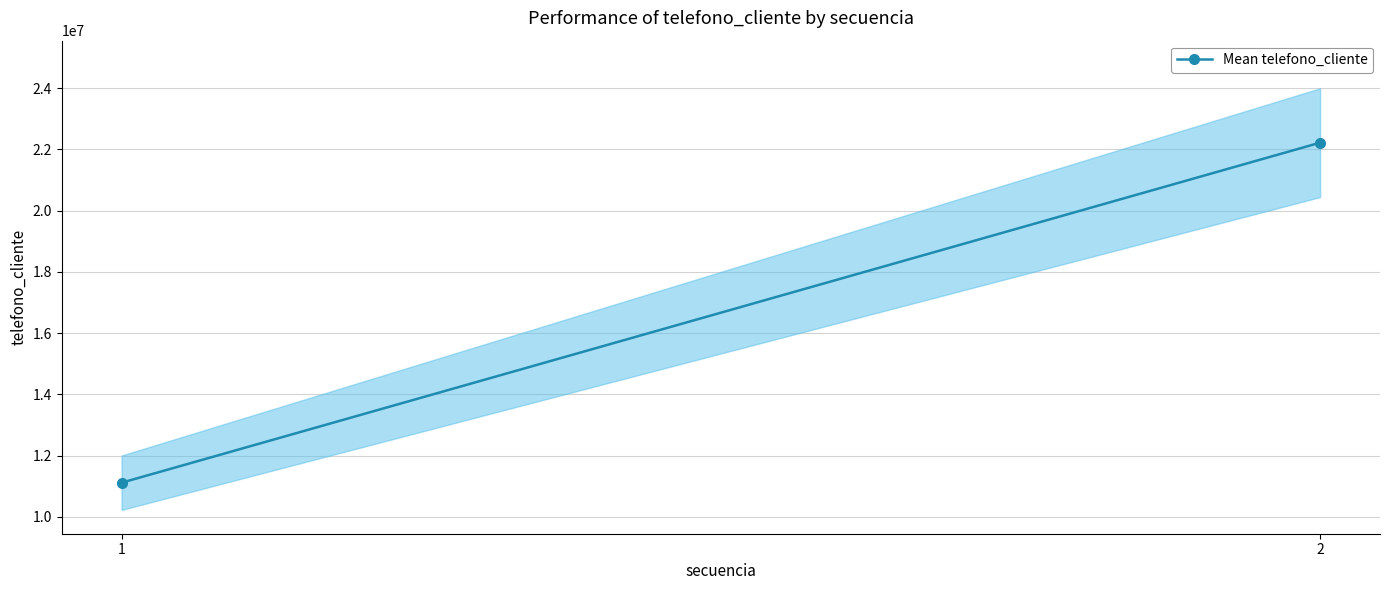

Count the number of categories in the chart.

2